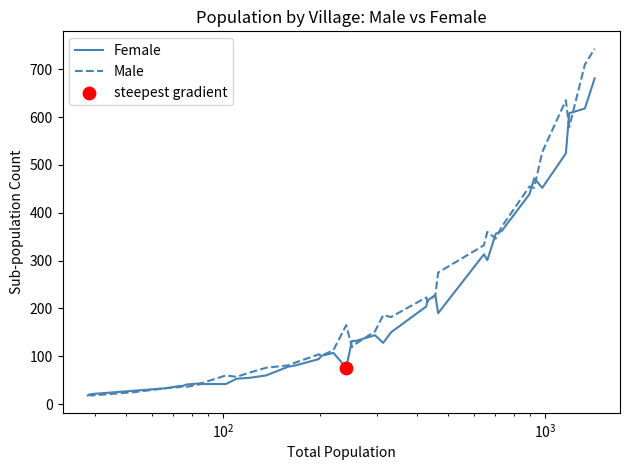

What is the lowest value of the Female series?

18